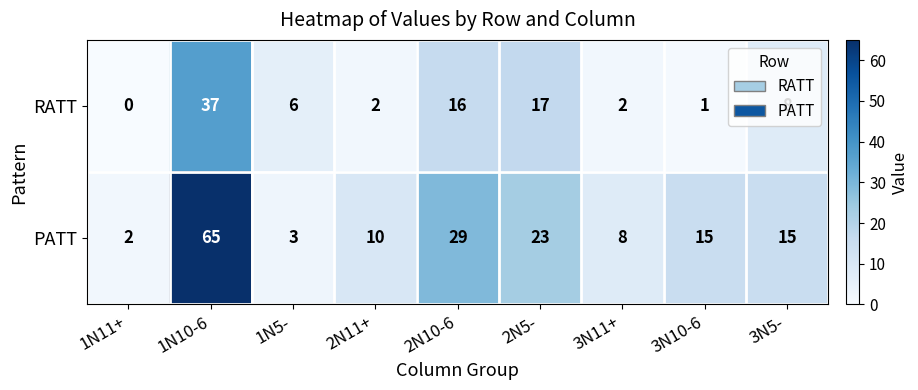

What is the greatest value displayed?

65